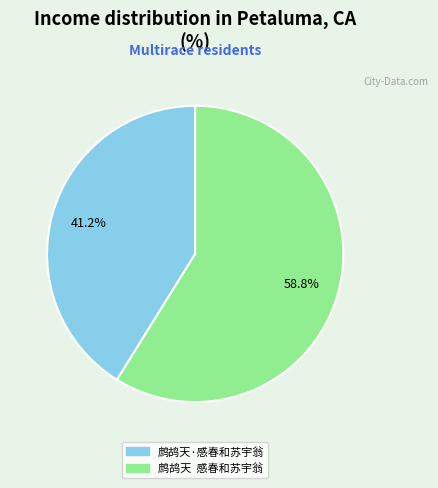

Rank the categories by value from highest to lowest.

鹧鸪天 感春和苏宇翁, 鹧鸪天·感春和苏宇翁